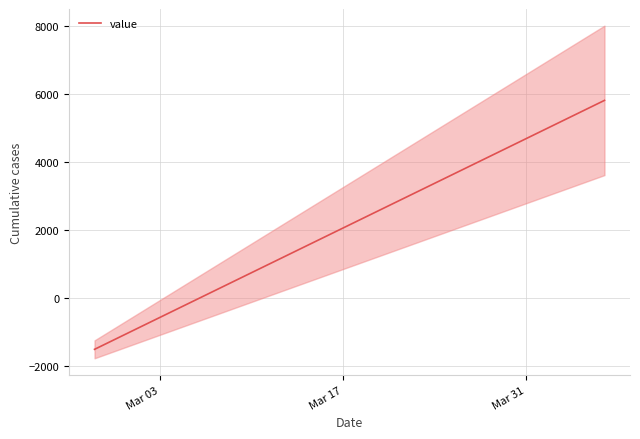

The chart shows a value of 2963.1 at Mar 17. True or false?

False